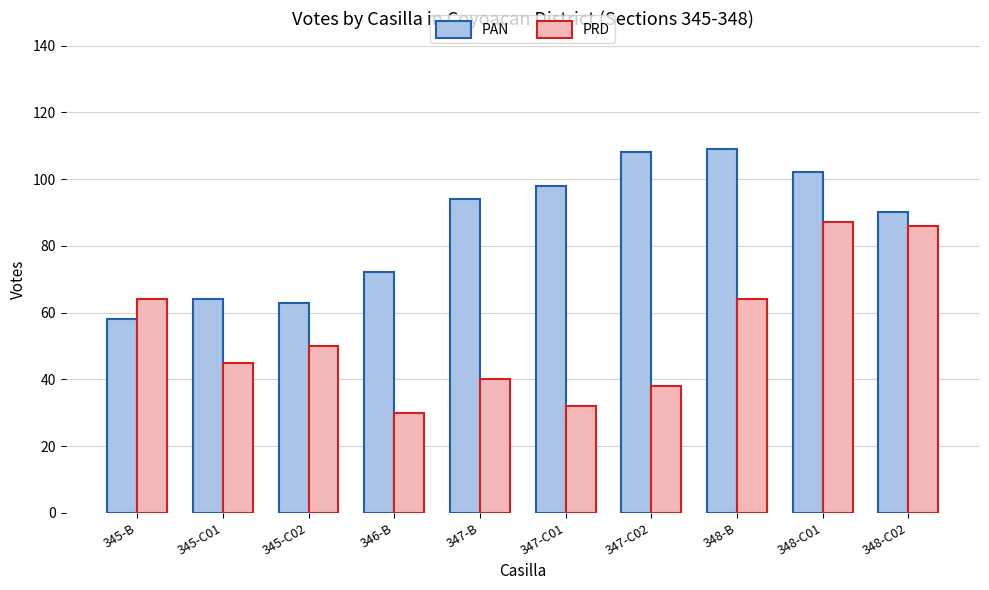

List the series in order of their peak value, lowest first.

PRD, PAN